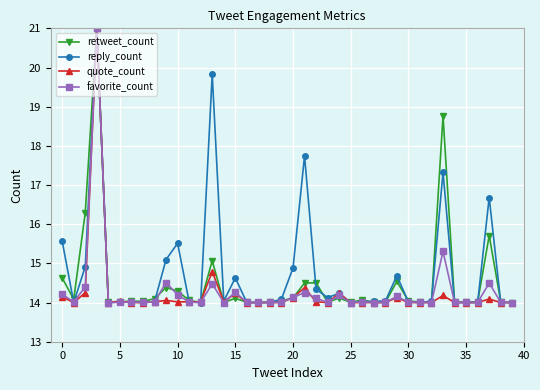

How many lines are shown in the chart?

4